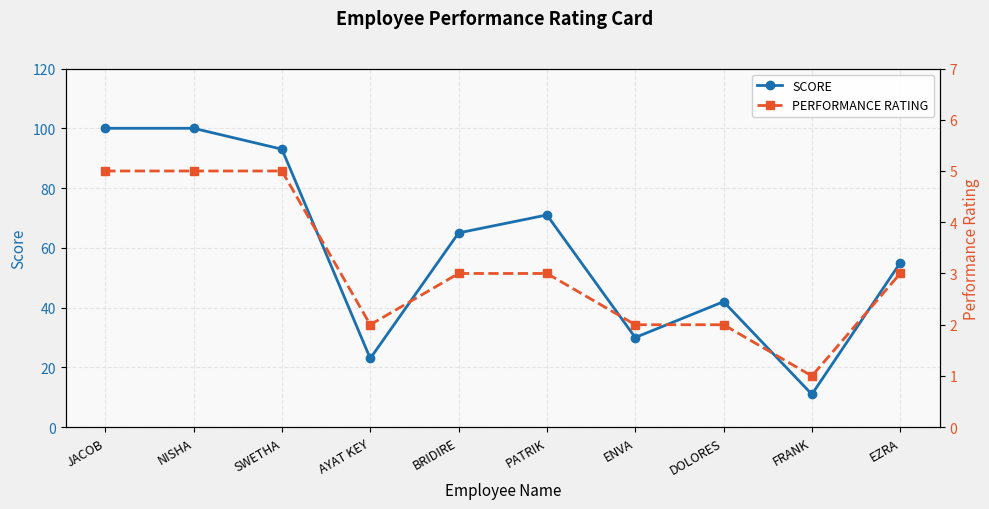

At which category is the sum across all series the highest?

JACOB